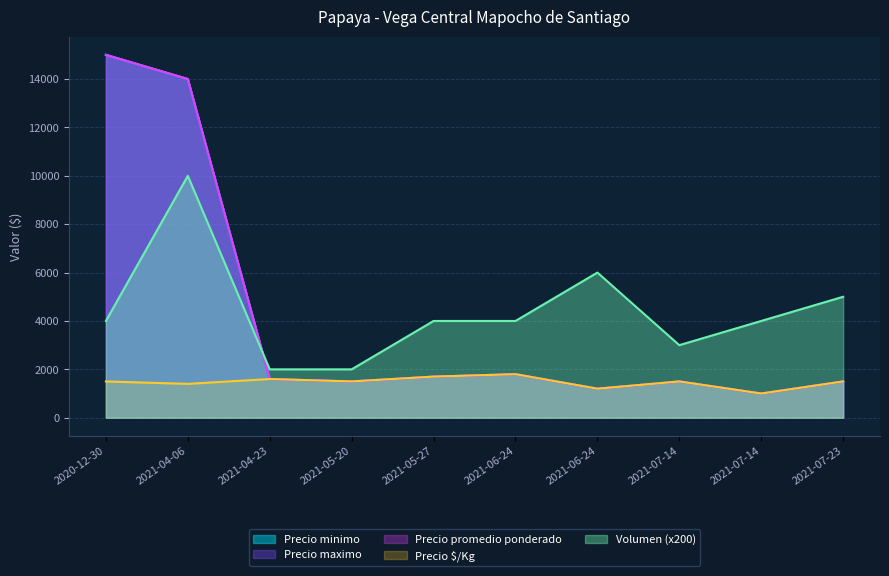

At which category is the sum across all series the highest?

2021-04-06